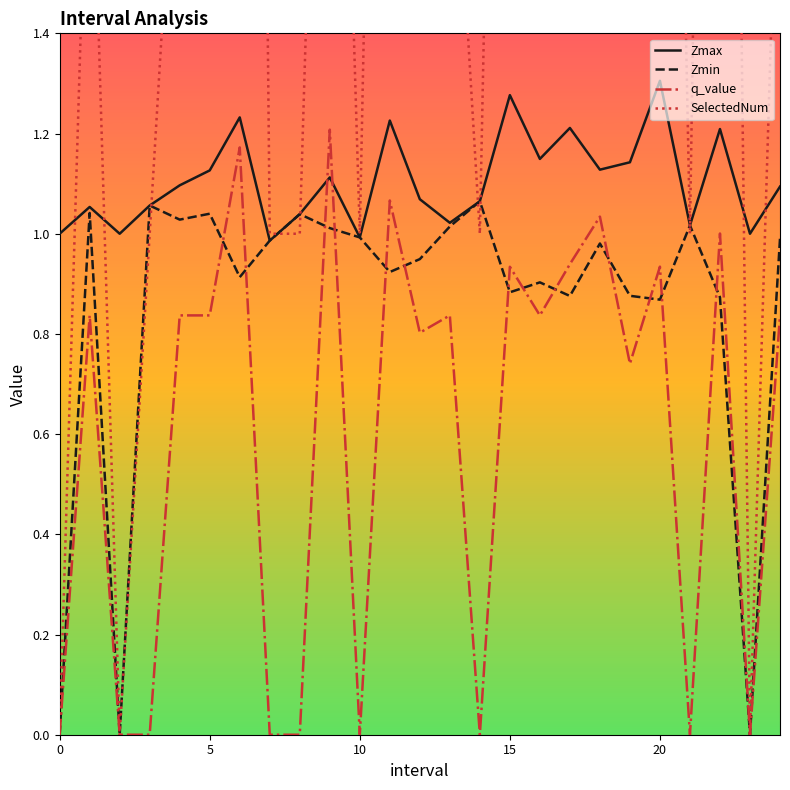

What is the spread (max minus min) of values at 15?

1.1